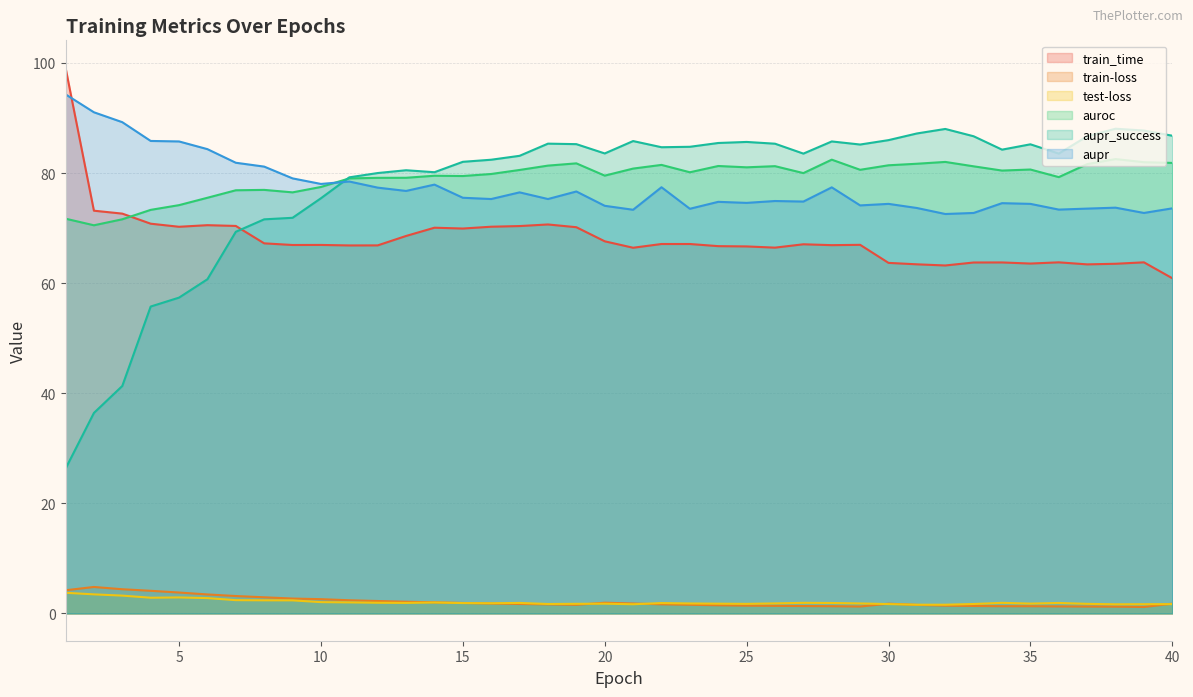

What is the difference between the maximum and minimum values in the aupr series?

21.7